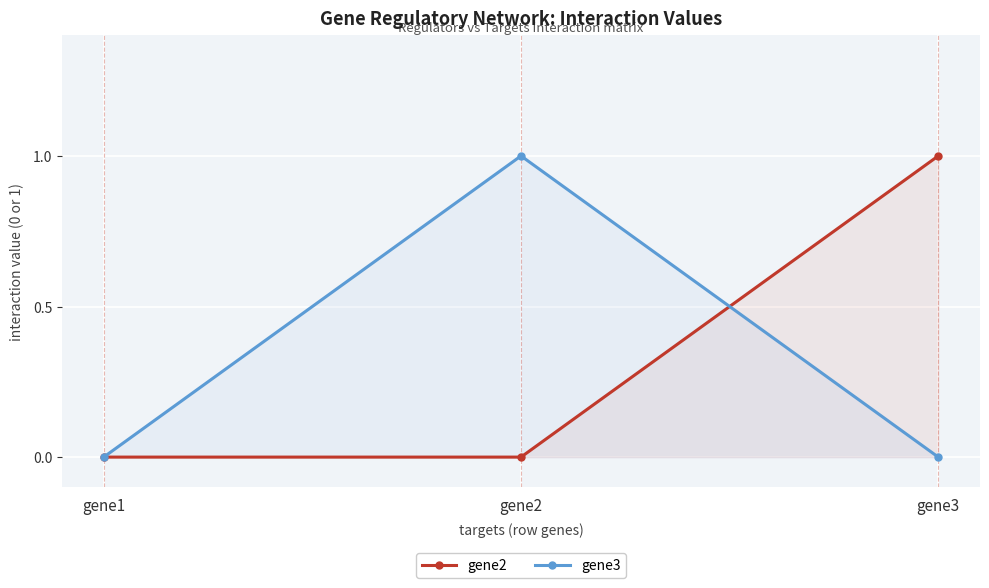

Rank the series by their maximum value, from highest to lowest.

gene2, gene3